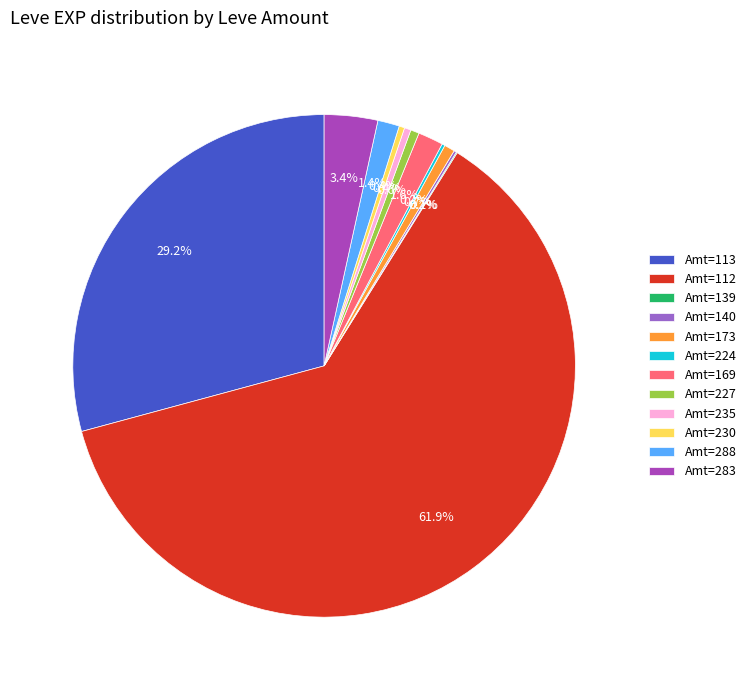

Between Amt=283 and Amt=235, which is larger?

Amt=283